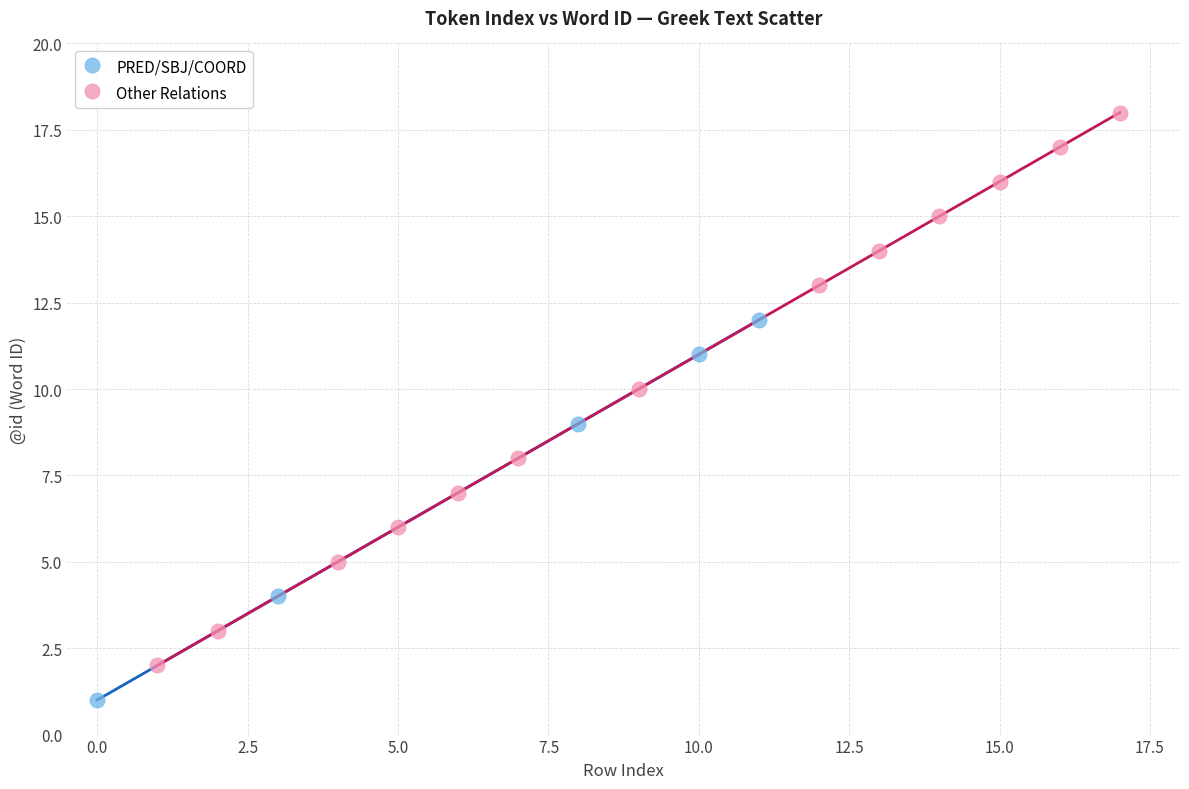

Which series has the widest spread of Y values?

Other Relations